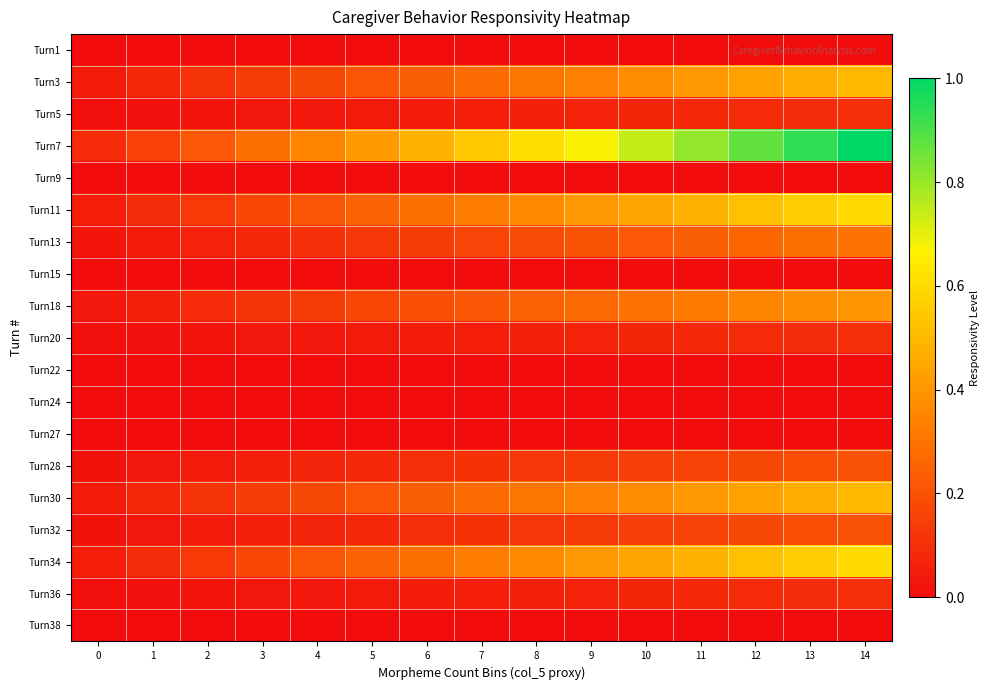

Which category has the highest value across all series?

14